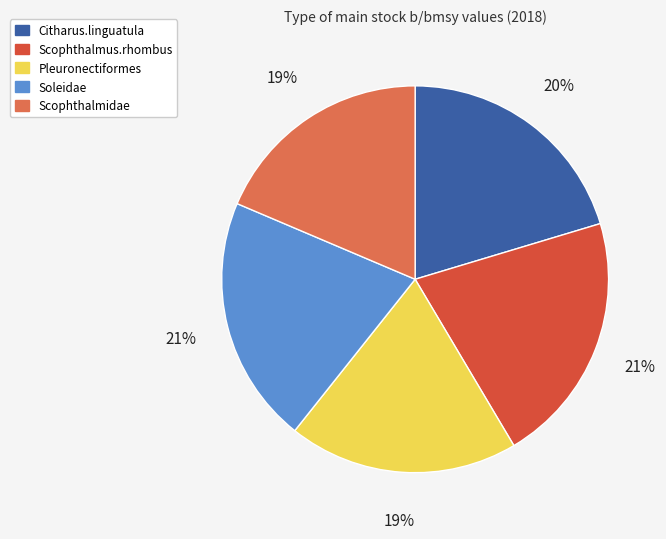

To the nearest percent, what is the average slice percentage?

20%